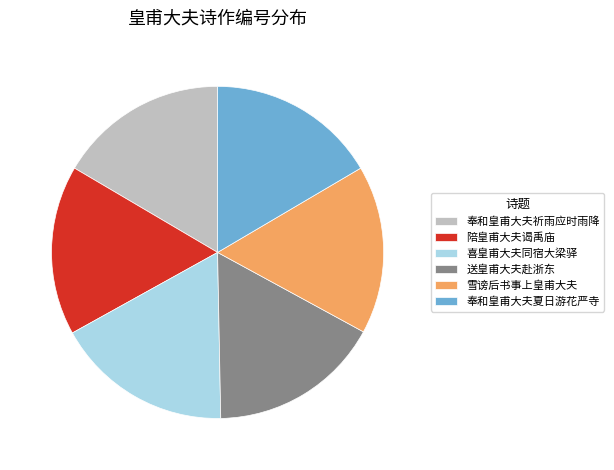

Is the sum of 喜皇甫大夫同宿大梁驿 and 雪谤后书事上皇甫大夫 greater than half?

No